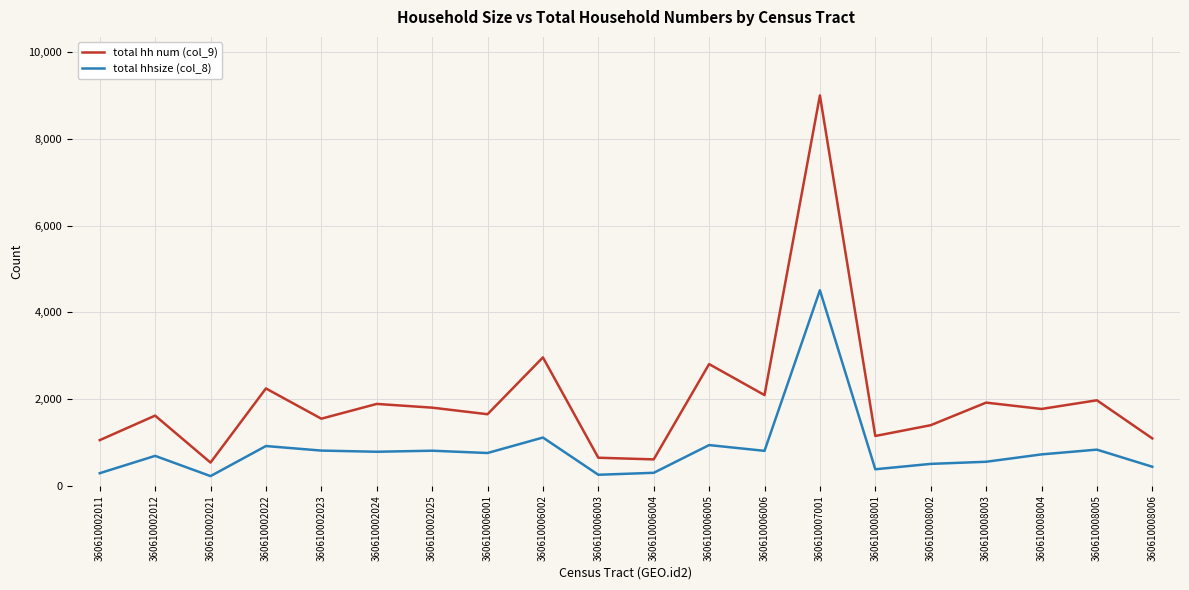

The total hh num (col_9) series shows 1772 at 360610008004. True or false?

True